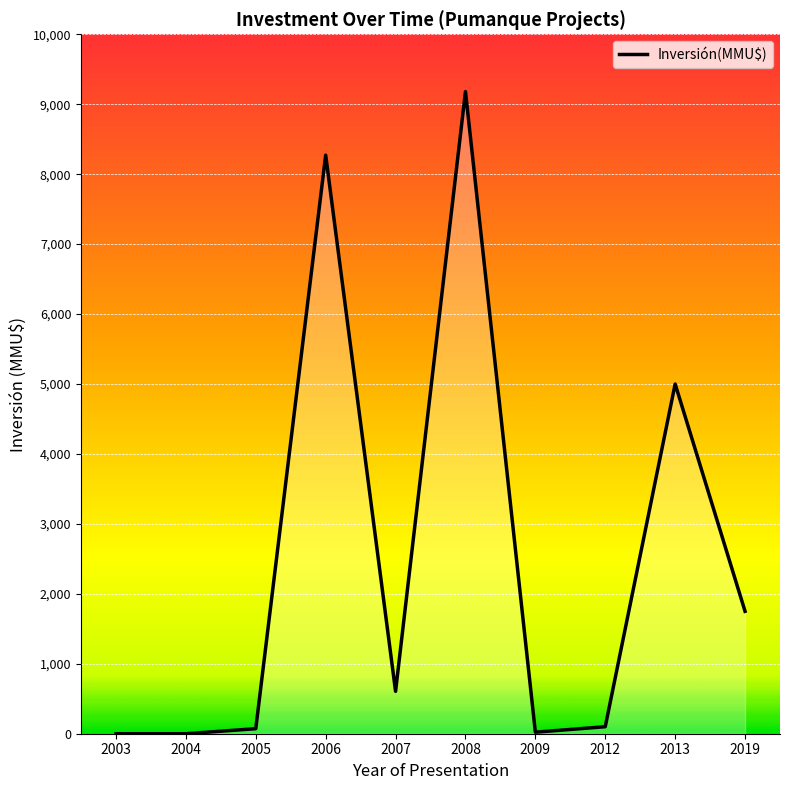

Approximately how many times larger is the value at 2008 compared to 2019?

5.2